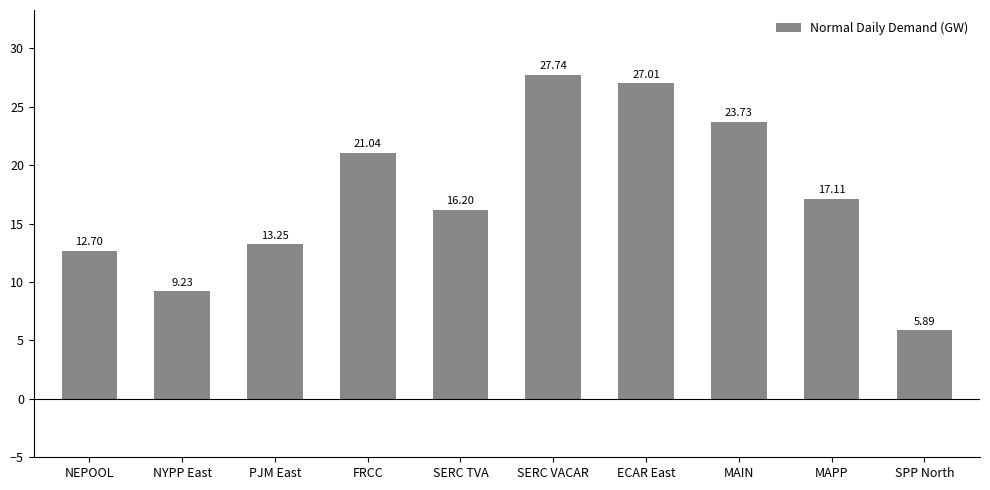

Read the value at SERC TVA.

16.2